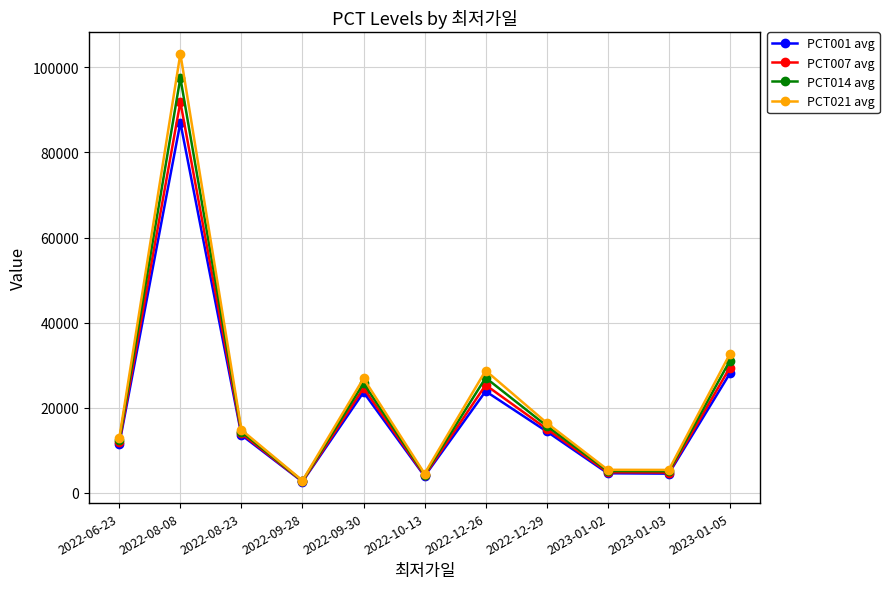

What is the value of the PCT007 avg point at the 5th from the left?

24634